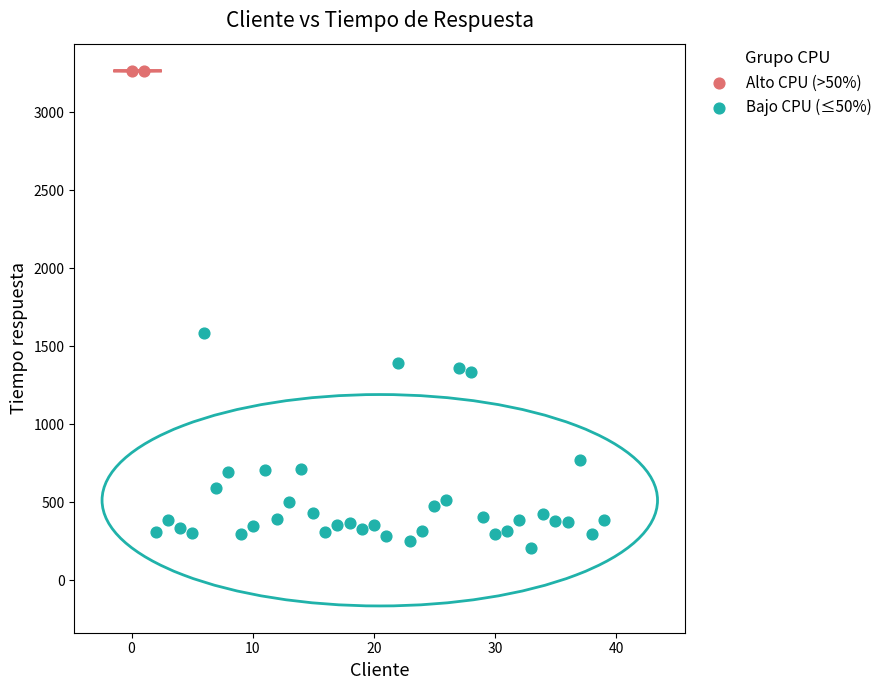

Which series reaches the maximum Y coordinate?

Alto CPU (>50%)